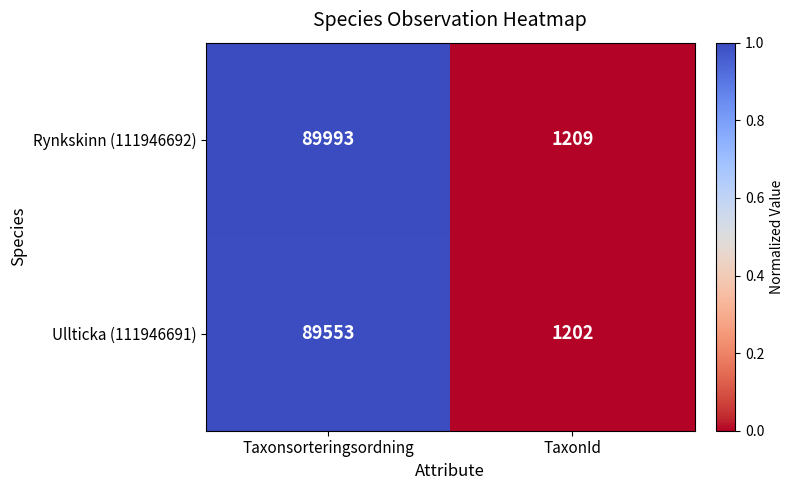

Rank the series by their average value, from highest to lowest.

Rynkskinn (111946692), Ullticka (111946691)